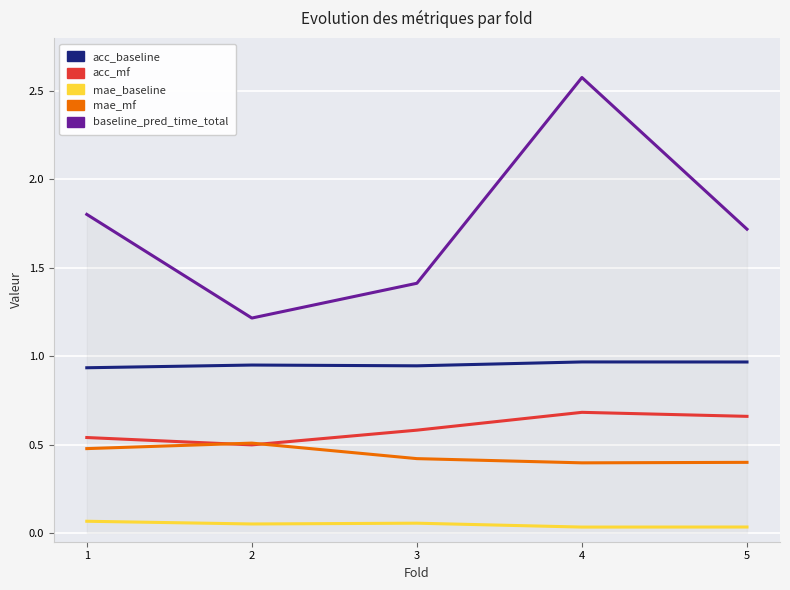

True or false: baseline_pred_time_total has a value of 1.7 at 5.

True